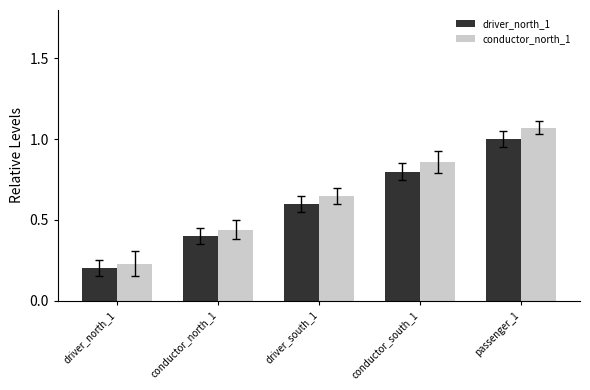

The value of driver_north_1 at conductor_north_1 is 0.4. True or false?

True